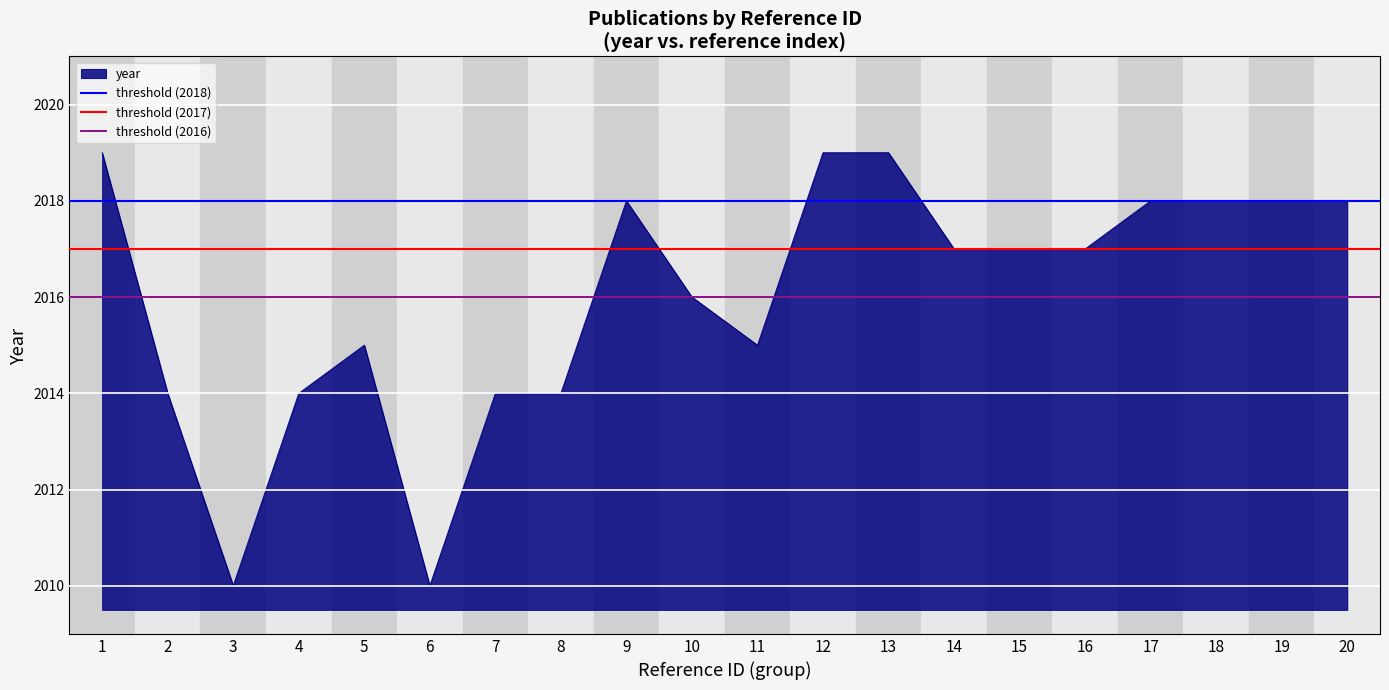

The year series shows 2015 at 11. True or false?

True